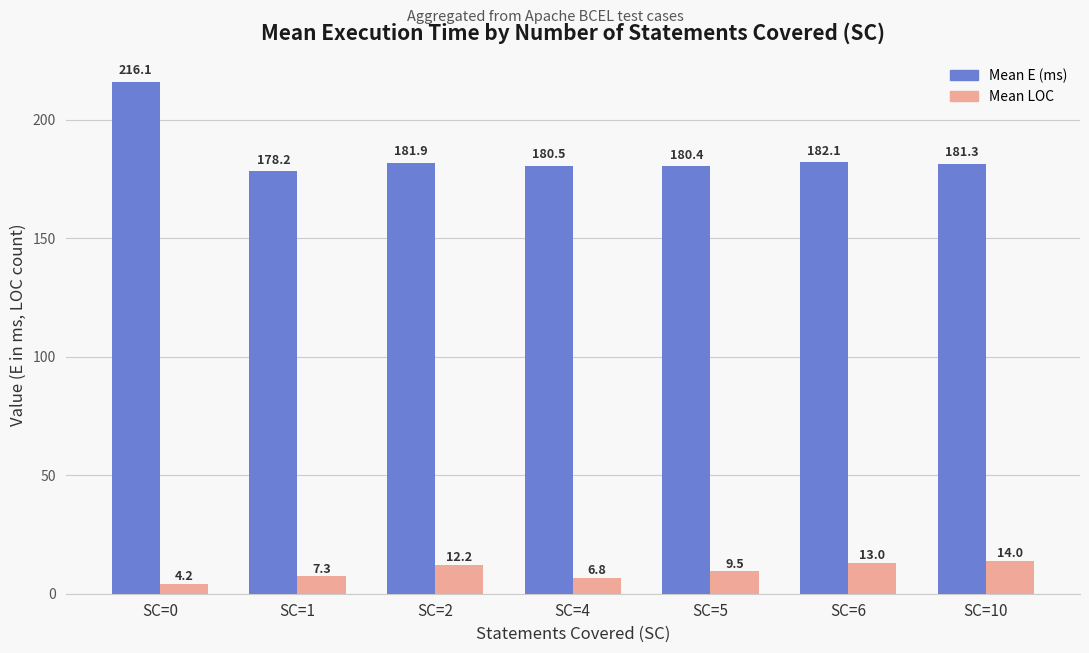

What is the difference between the highest and lowest values at SC=2?

169.7